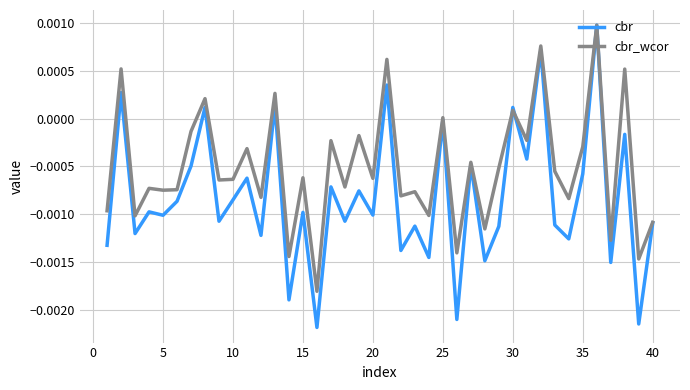

Which series has the largest range (max minus min)?

cbr